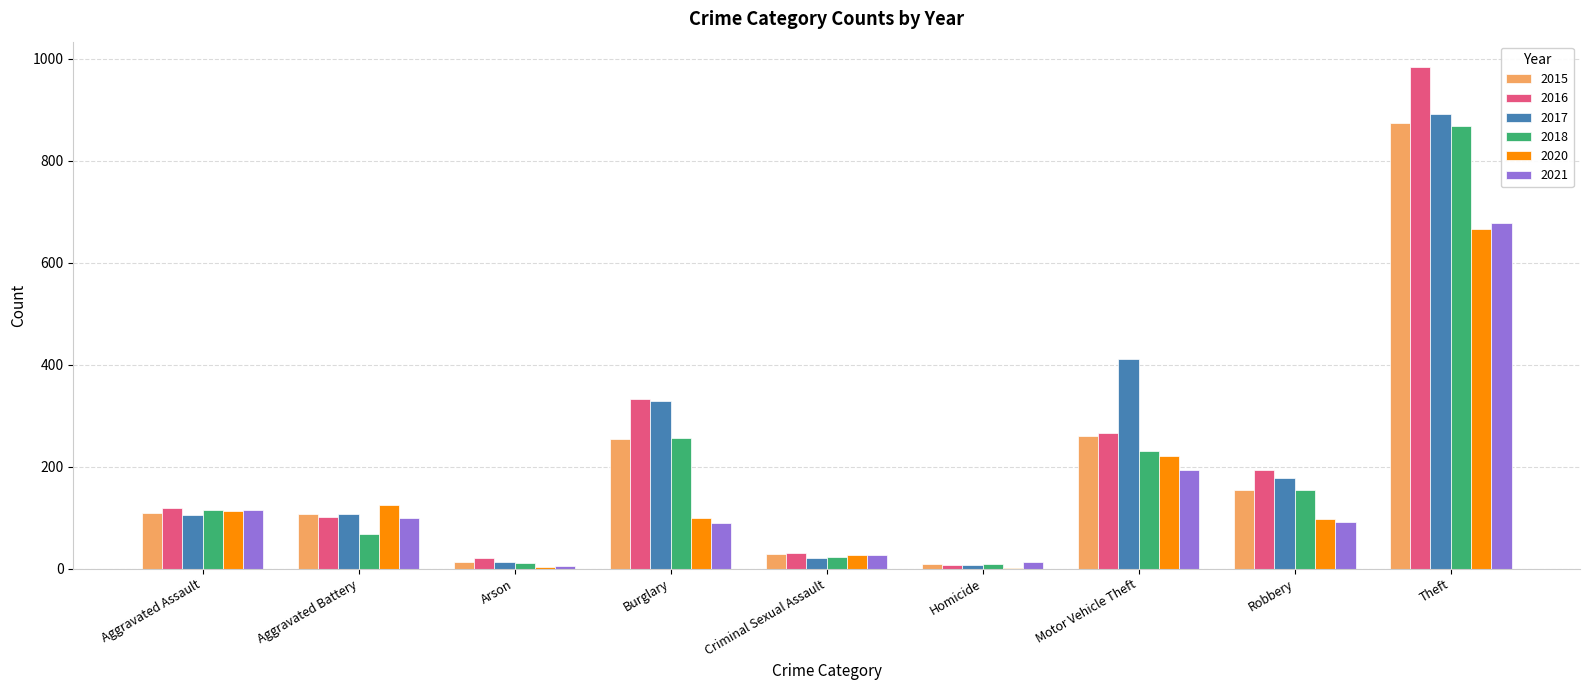

What is the maximum value for 2021?

678